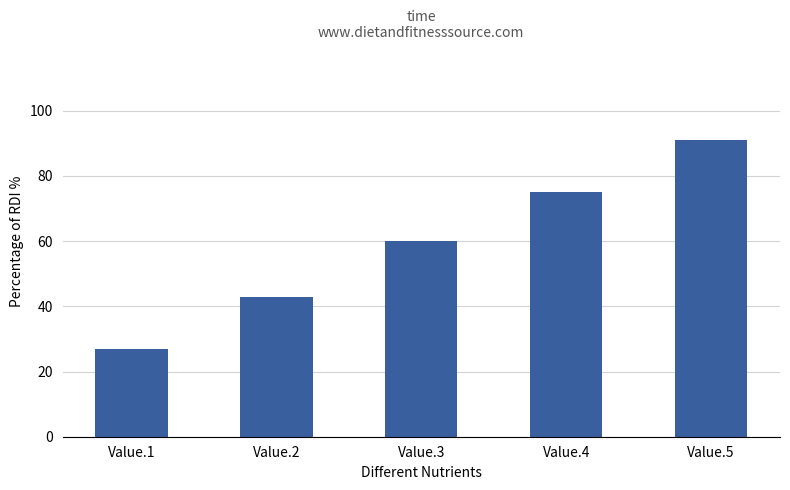

Is it true that the value at Value.5 is 139?

False